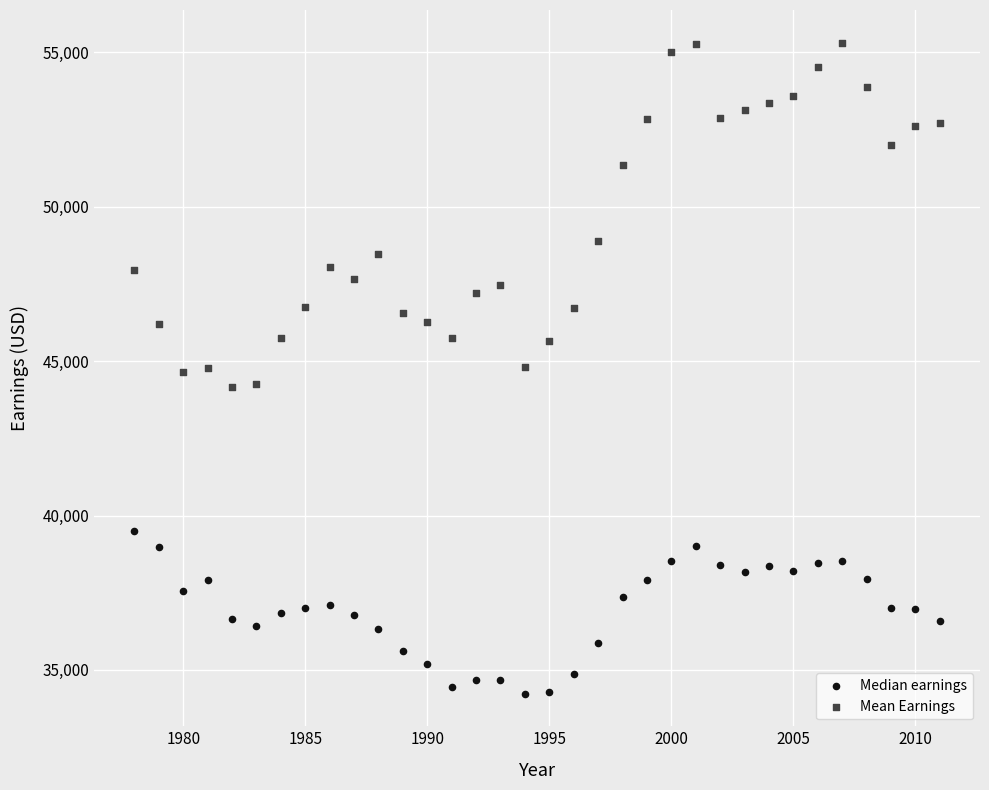

Which series reaches the minimum Y coordinate?

Median earnings